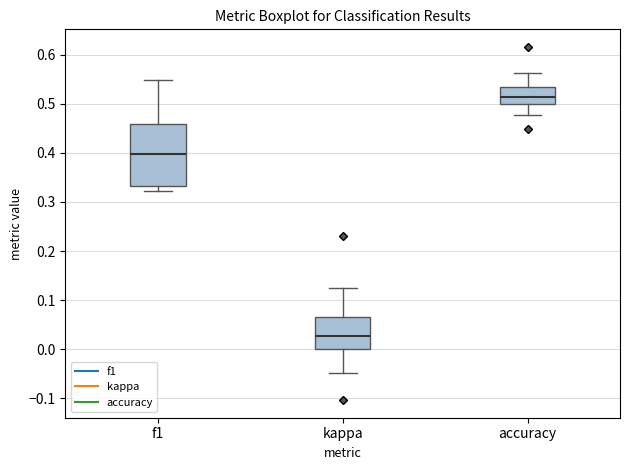

Where does the upper whisker of the box for f1 end on the y-axis? The values are not printed on the chart, so give them approximately, as read against the axis.

0.55